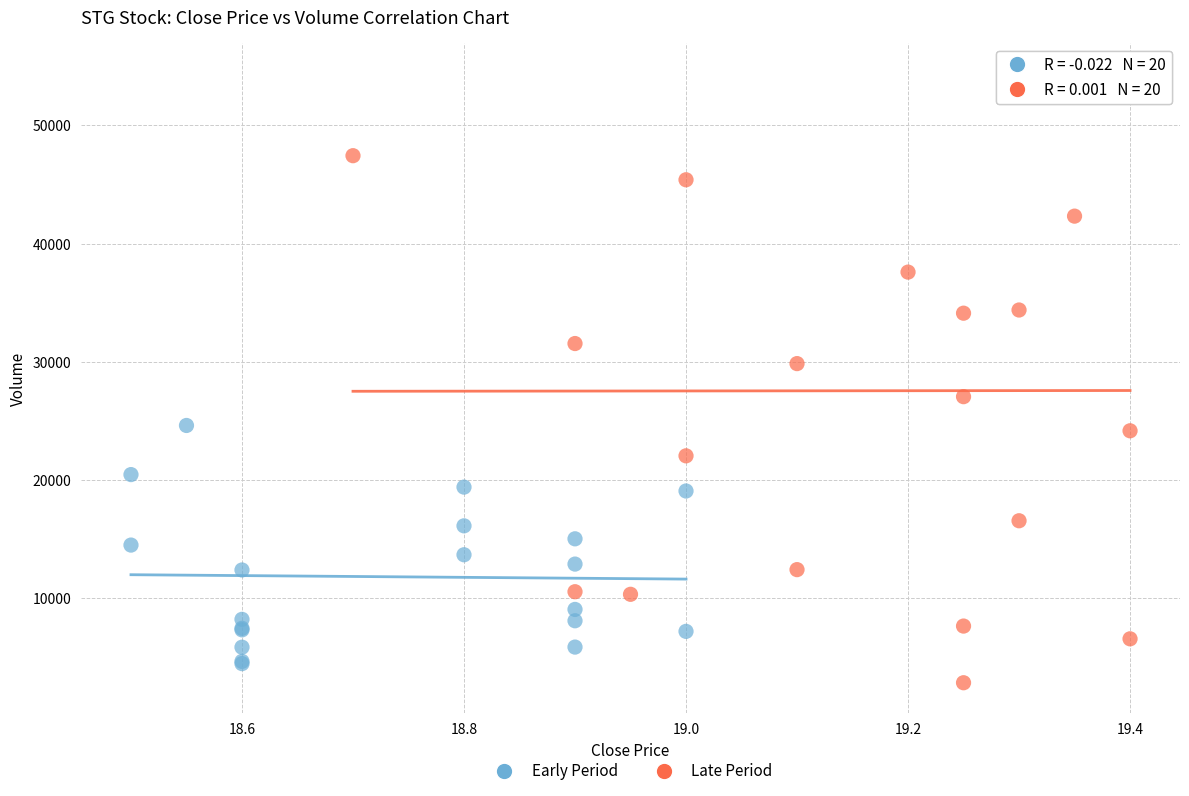

Which series contains the highest Y value?

Late Period